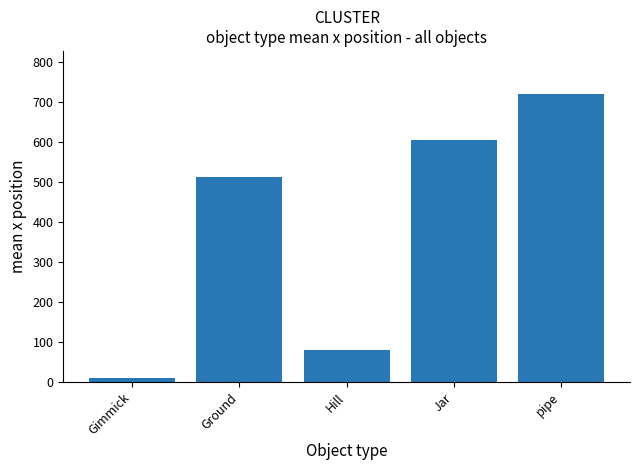

The value at pipe is 720. True or false?

True